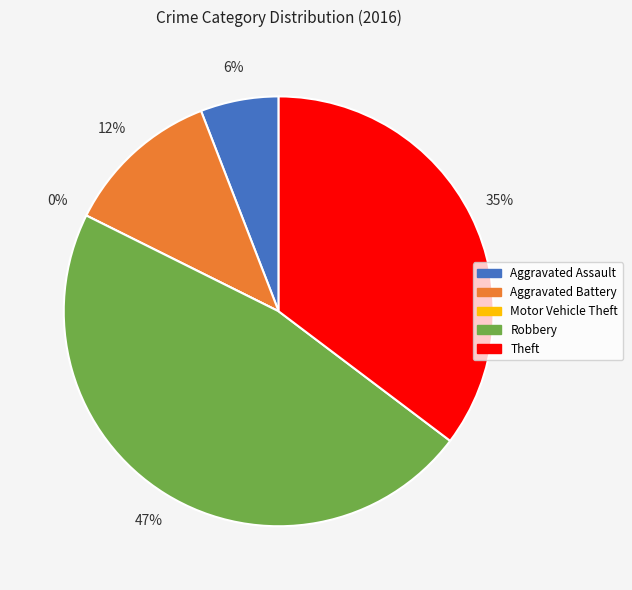

Count the number of slices in the pie.

5